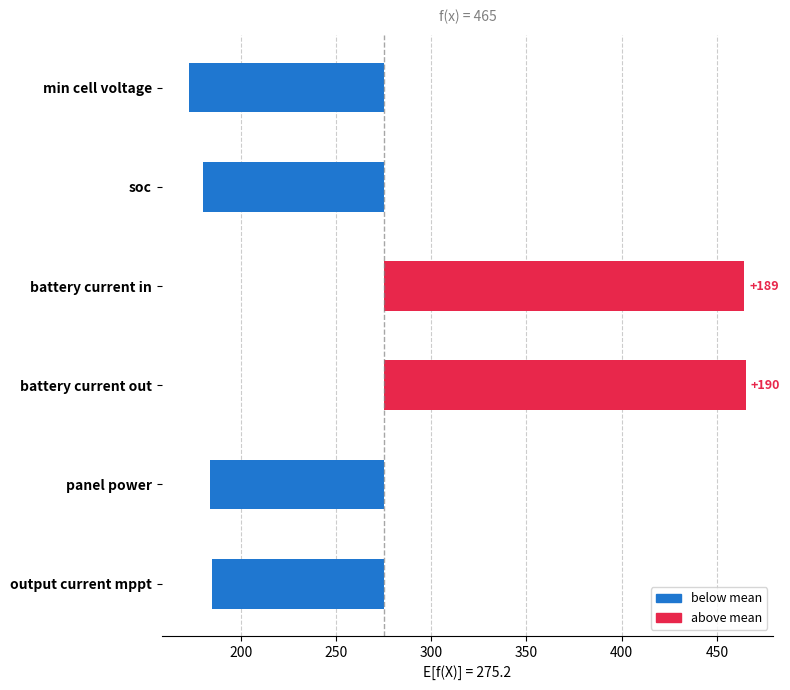

The chart shows a value of -40.8 at min cell voltage. True or false?

False